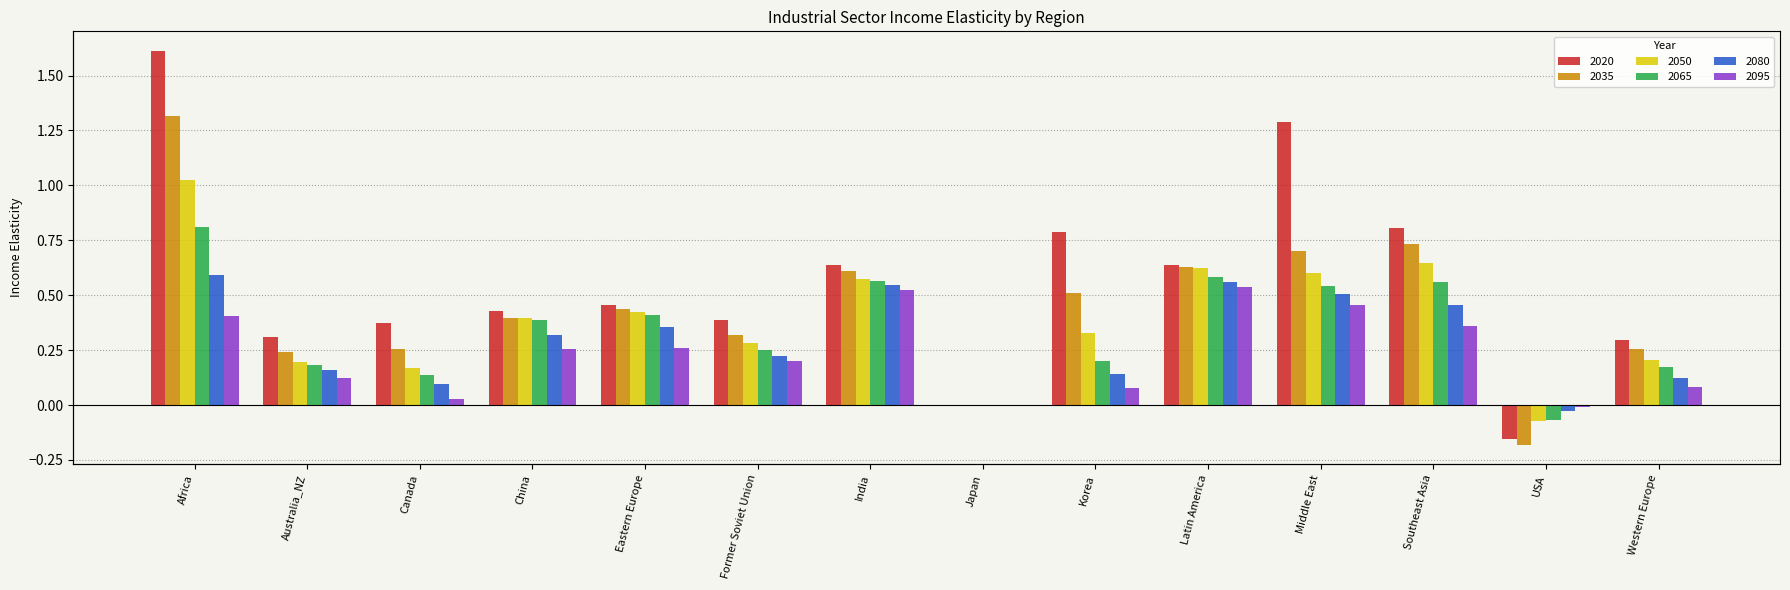

What is the value of the 2065 bar at the 5th from the left?

0.4